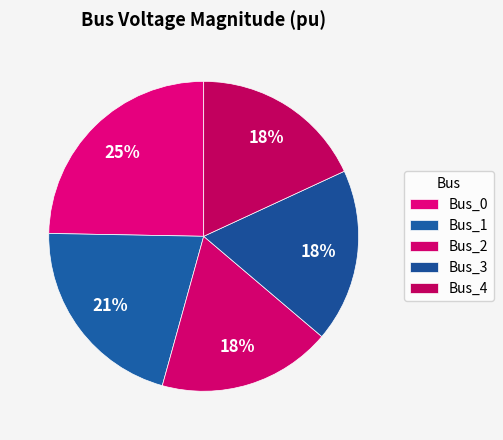

To the nearest percent, what is the difference between the largest and smallest slice percentages?

7%